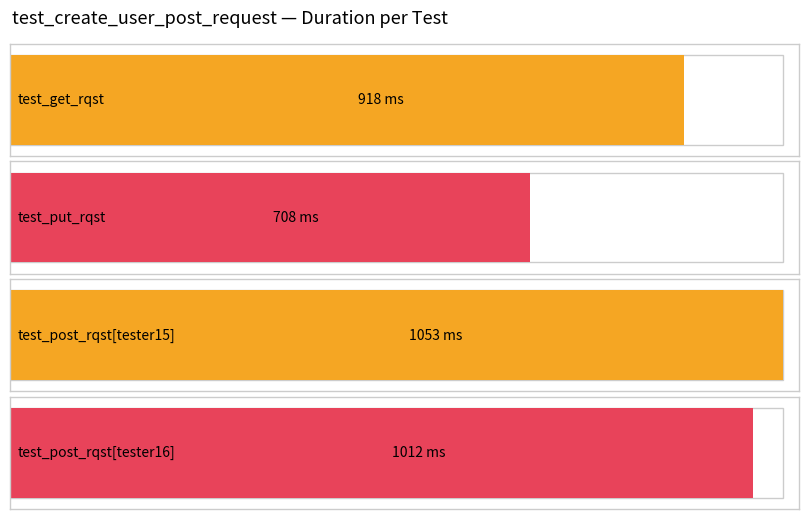

Reading left to right, extract all data points from this chart.

test_get_rqst=918	test_put_rqst=708	test_post_rqst[tester15]=1053	test_post_rqst[tester16]=1012